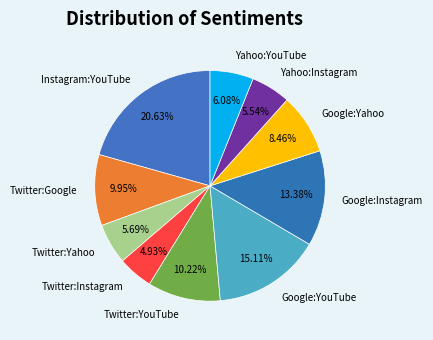

To the nearest percent, what is the combined percentage of Yahoo:YouTube and Google:Instagram?

19%